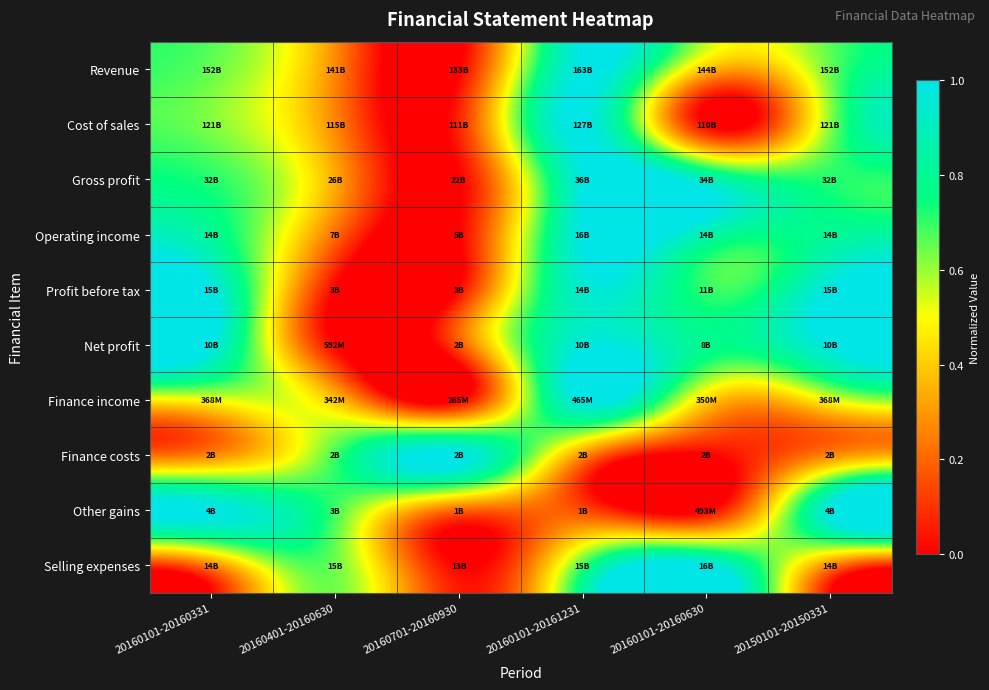

Reading right to left, what are all the values shown in this chart?

Revenue: 20150101-20150331=0.7	20160101-20160630=0.4	20160101-20161231=1.0	20160701-20160930=0.0	20160401-20160630=0.3	20160101-20160331=0.7
Cost of sales: 20150101-20150331=0.6	20160101-20160630=0.0	20160101-20161231=1.0	20160701-20160930=0.1	20160401-20160630=0.3	20160101-20160331=0.6
Gross profit: 20150101-20150331=0.7	20160101-20160630=0.9	20160101-20161231=1.0	20160701-20160930=0.0	20160401-20160630=0.3	20160101-20160331=0.7
Operating income: 20150101-20150331=0.8	20160101-20160630=0.9	20160101-20161231=1.0	20160701-20160930=0.0	20160401-20160630=0.2	20160101-20160331=0.8
Profit before tax: 20150101-20150331=1.0	20160101-20160630=0.7	20160101-20161231=0.9	20160701-20160930=0.0	20160401-20160630=0.0	20160101-20160331=1.0
Net profit: 20150101-20150331=1.0	20160101-20160630=0.8	20160101-20161231=1.0	20160701-20160930=0.2	20160401-20160630=0.0	20160101-20160331=1.0
Finance income: 20150101-20150331=0.5	20160101-20160630=0.4	20160101-20161231=1.0	20160701-20160930=0.0	20160401-20160630=0.4	20160101-20160331=0.5
Finance costs: 20150101-20150331=0.3	20160101-20160630=0.0	20160101-20161231=0.3	20160701-20160930=1.0	20160401-20160630=0.7	20160101-20160331=0.3
Other gains: 20150101-20150331=1.0	20160101-20160630=0.0	20160101-20161231=0.1	20160701-20160930=0.2	20160401-20160630=0.7	20160101-20160331=1.0
Selling expenses: 20150101-20150331=0.3	20160101-20160630=1.0	20160101-20161231=0.7	20160701-20160930=0.0	20160401-20160630=0.6	20160101-20160331=0.3